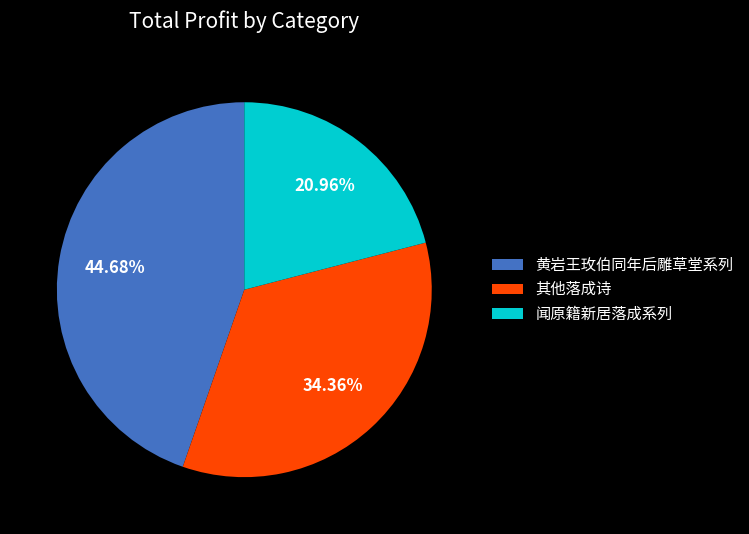

Do 黄岩王玫伯同年后雕草堂系列 and 闻原籍新居落成系列 together represent more than half of the pie?

Yes